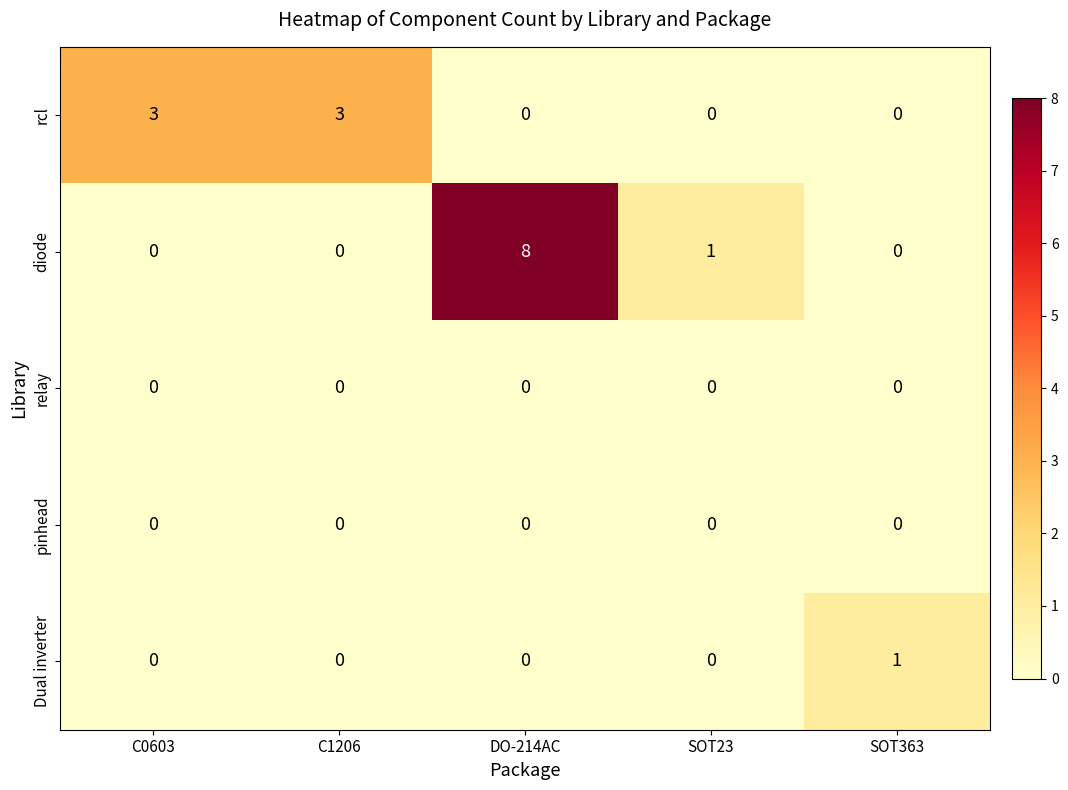

What is the sum of all rcl values?

6